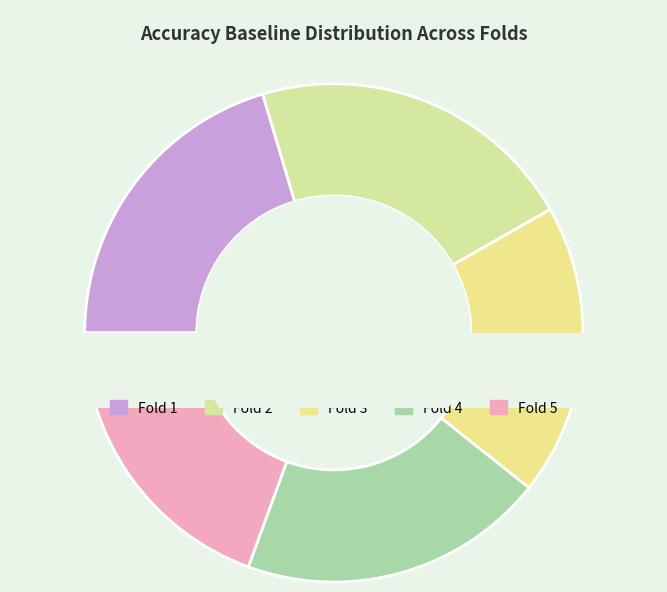

What is the largest slice in the pie chart?

2